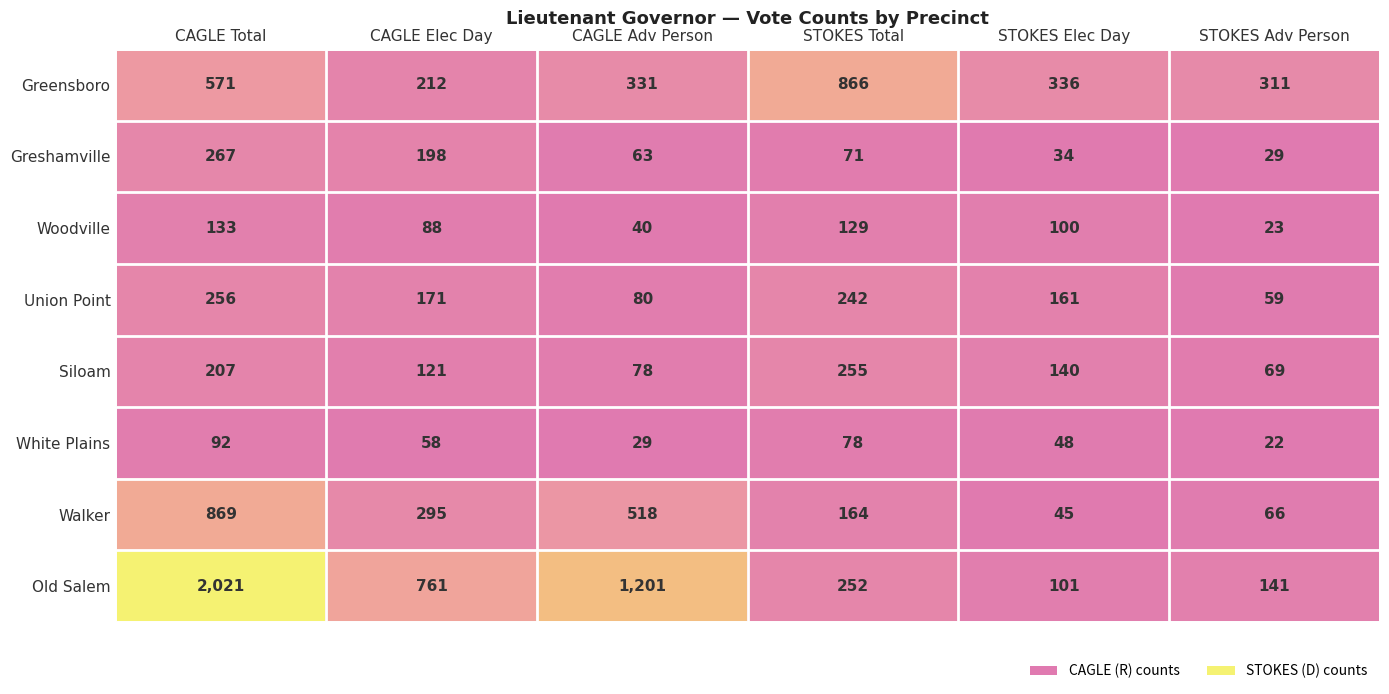

How many categories are shown in the chart?

6